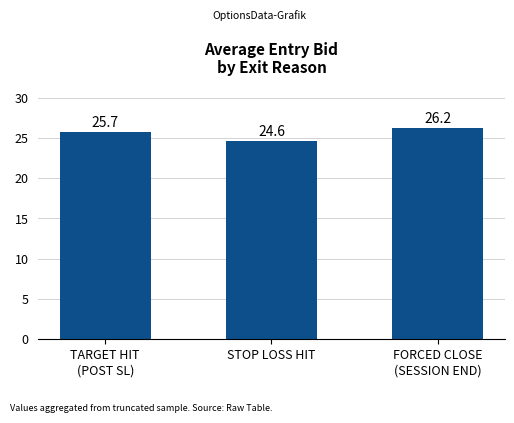

At which category does the chart reach its minimum across all series?

STOP LOSS HIT